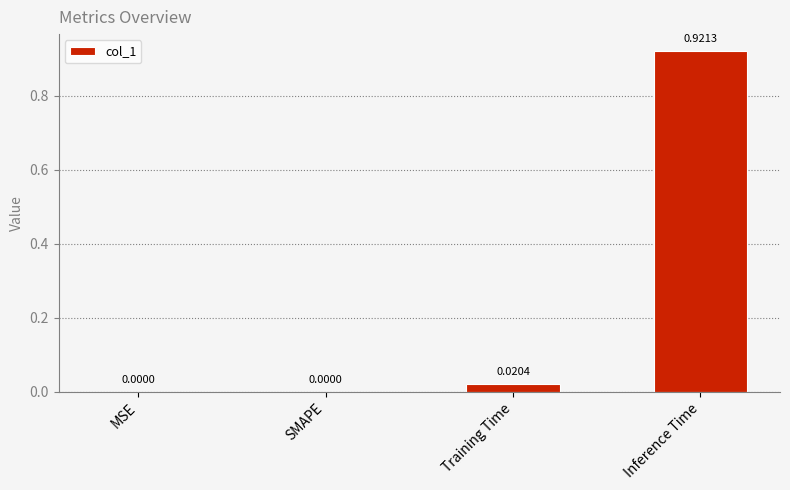

Which category has the highest value across all series?

Inference Time